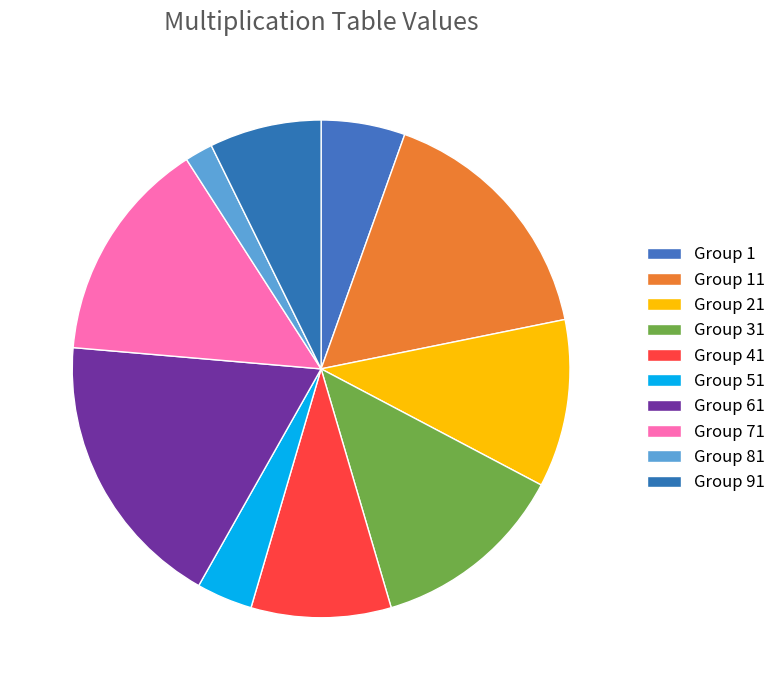

Count the number of slices in the pie.

10